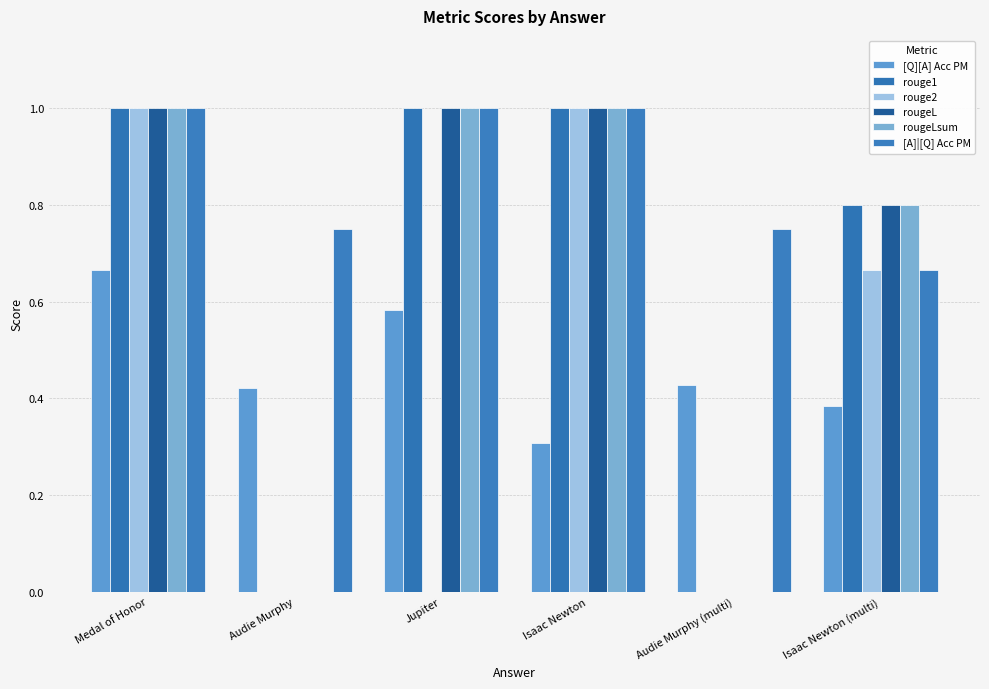

At how many categories does at least one series exceed 0?

6